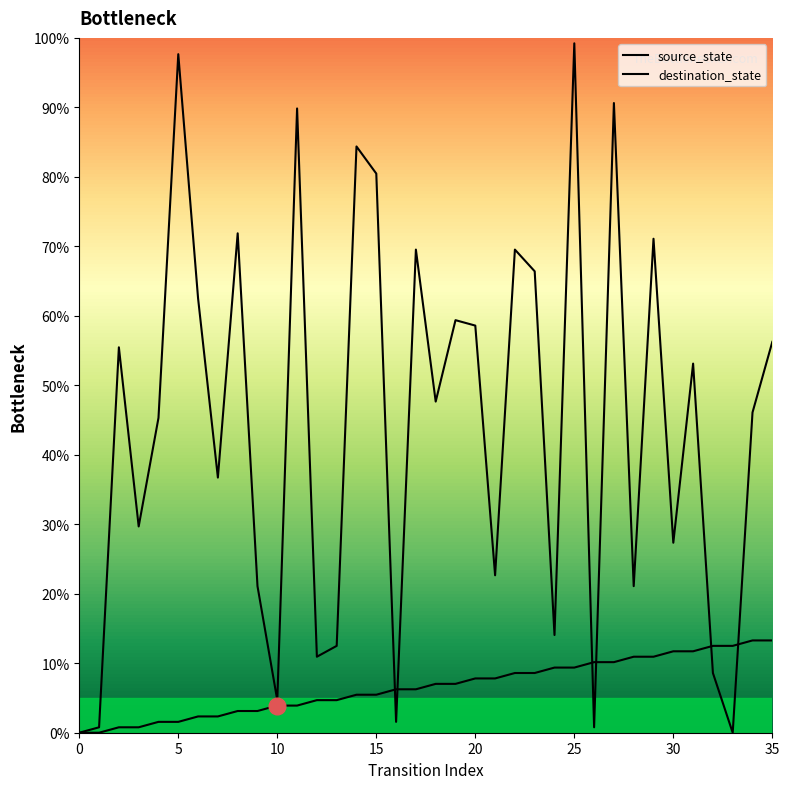

Rank the series at 5 from highest to lowest value.

destination_state, source_state